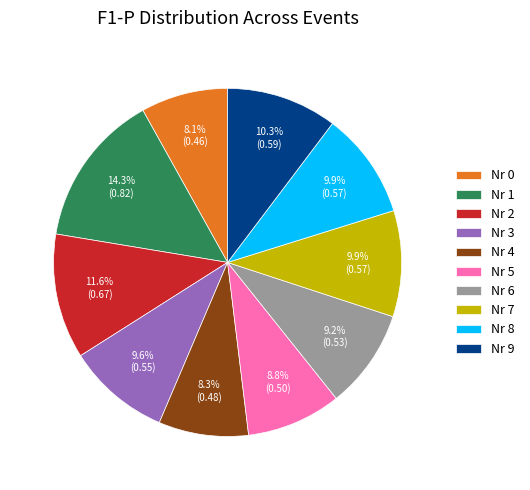

What percentage do Nr 5 and Nr 1 together represent?

23.1%